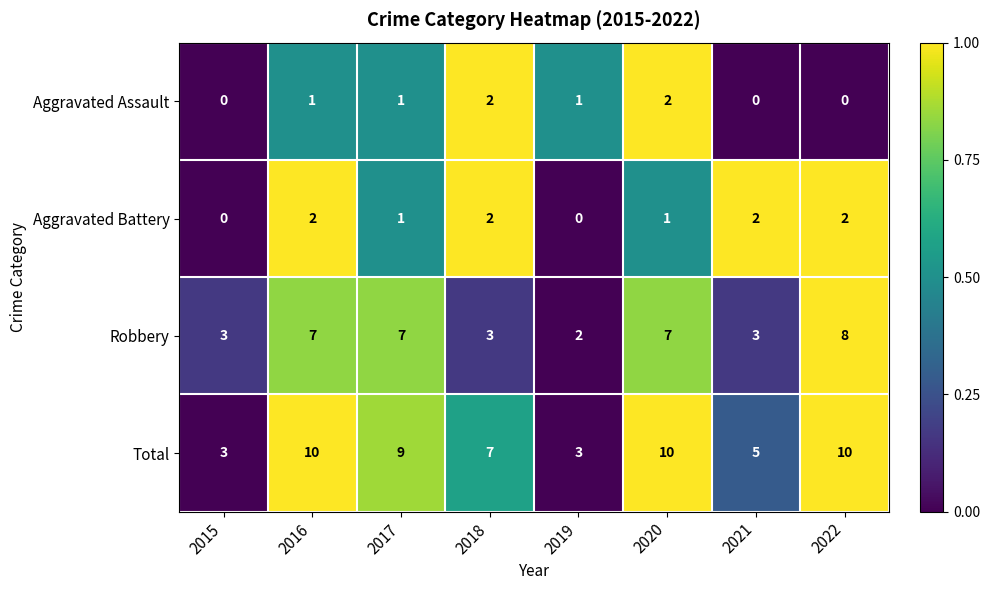

Rank the series at 2021 from lowest to highest value.

Aggravated Assault, Aggravated Battery, Robbery, Total